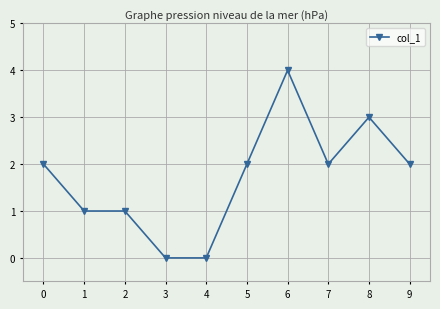

What is the change in value from 0 to 3?

-2